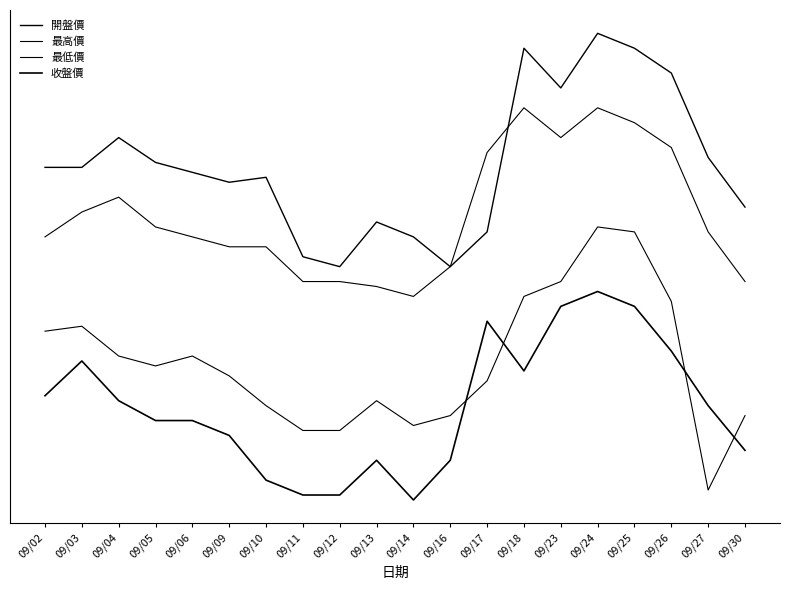

Reading right to left, extract all data points from this chart.

開盤價: 90.0	91.0	92.7	93.2	93.5	92.4	93.2	89.5	88.8	89.4	89.7	88.8	89.0	90.6	90.5	90.7	90.9	91.4	90.8	90.8
最高價: 88.5	89.5	91.2	91.7	92.0	91.4	92.0	91.1	88.8	88.2	88.4	88.5	88.5	89.2	89.2	89.4	89.6	90.2	89.9	89.4
最低價: 85.8	84.3	88.1	89.5	89.6	88.5	88.2	86.5	85.8	85.6	86.1	85.5	85.5	86.0	86.6	87.0	86.8	87.0	87.6	87.5
收盤價: 85.1	86.0	87.1	88.0	88.3	88.0	86.7	87.7	84.9	84.1	84.9	84.2	84.2	84.5	85.4	85.7	85.7	86.1	86.9	86.2